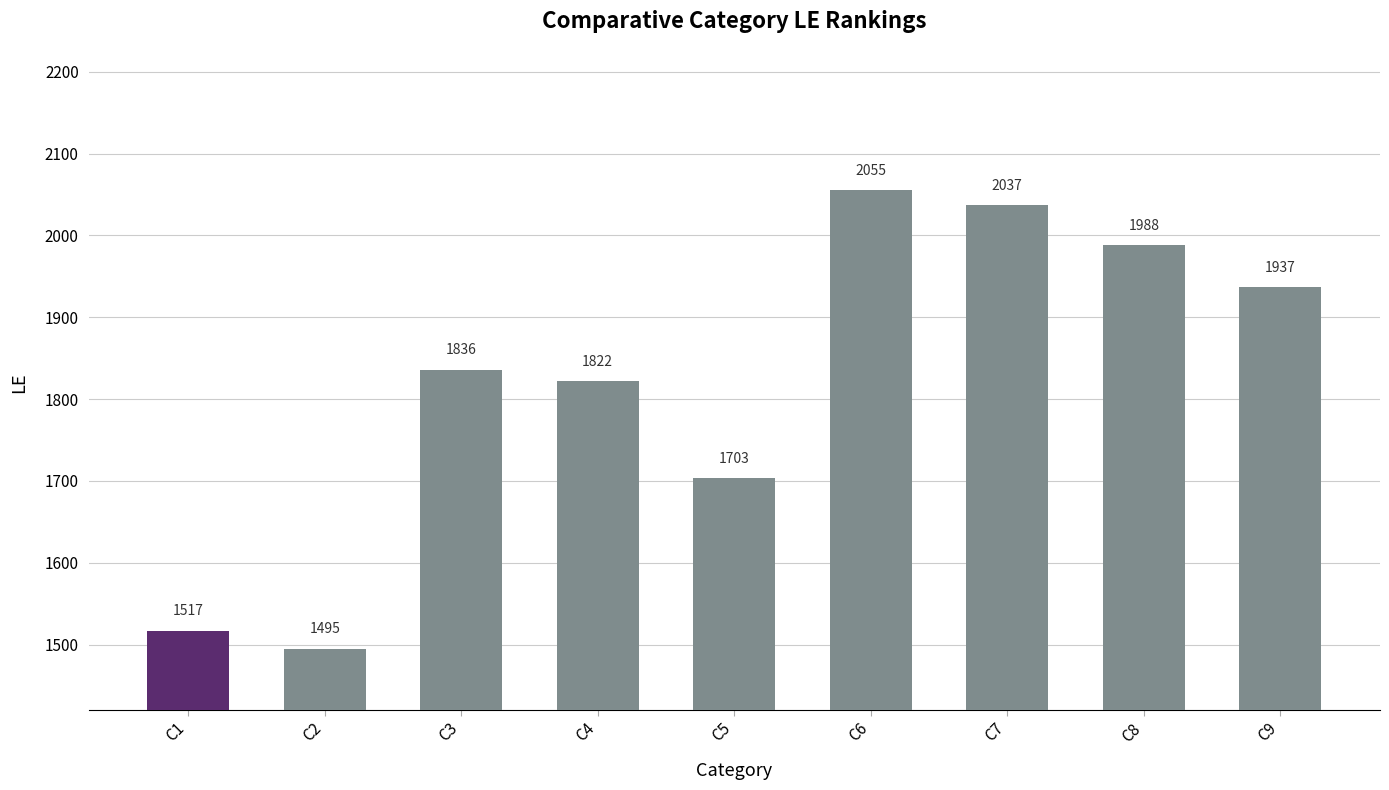

The value at C3 is 1836. True or false?

True